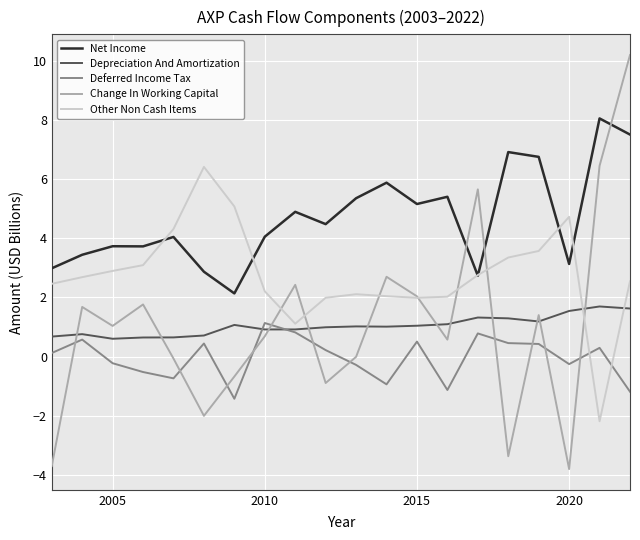

Which series has the widest spread of values?

Change In Working Capital